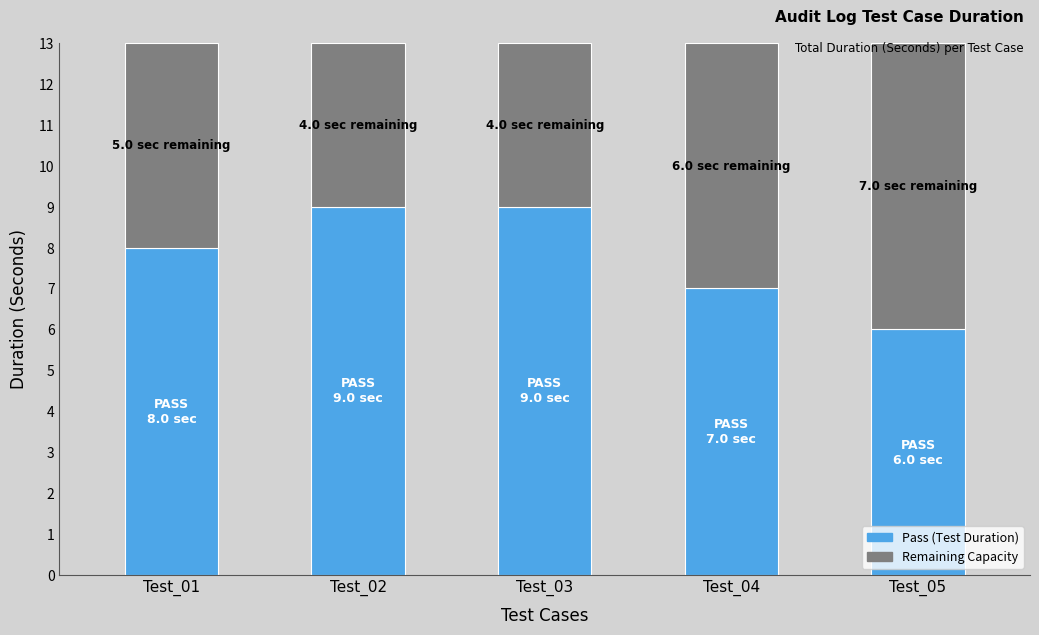

What is the total value across all series at Test_02?

13